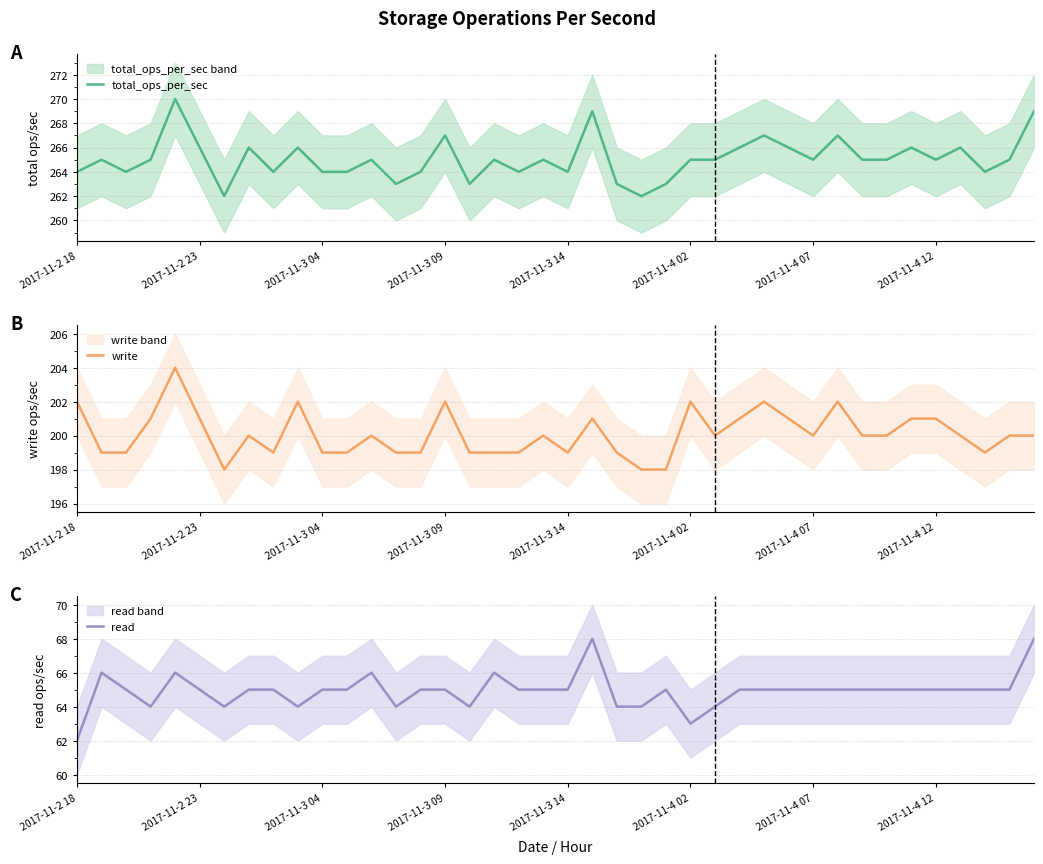

List the series in order of their peak value, highest first.

total_ops_per_sec, write, read